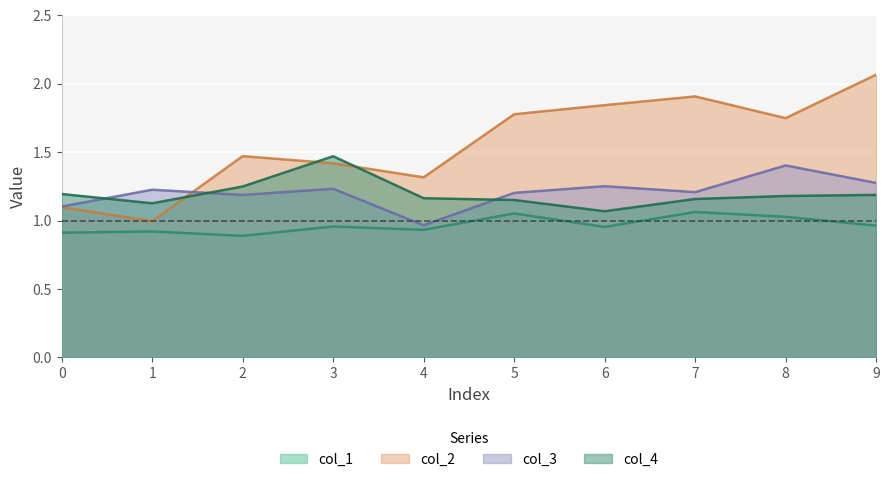

Reading left to right, what are all the values shown in this chart?

0: 0.9	0.9	0.9	1.0	0.9	1.1	1.0	1.1	1.0	1.0
1: 1.1	1.0	1.5	1.4	1.3	1.8	1.8	1.9	1.7	2.1
2: 1.1	1.2	1.2	1.2	1.0	1.2	1.3	1.2	1.4	1.3
3: 1.2	1.1	1.2	1.5	1.2	1.1	1.1	1.2	1.2	1.2